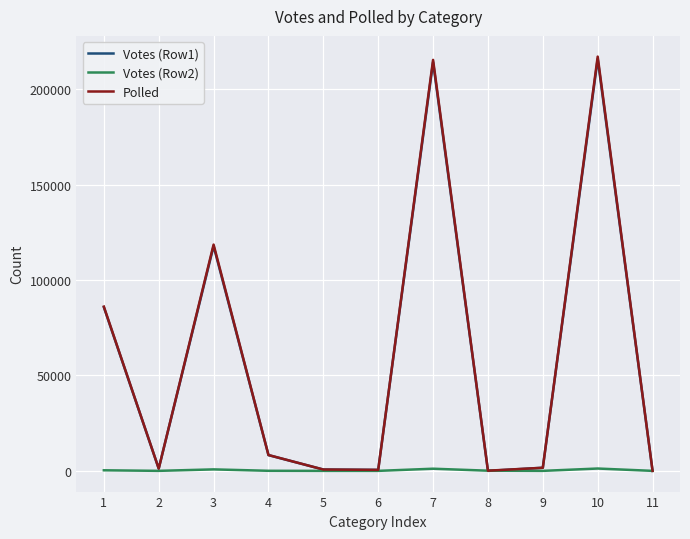

What is the greatest value displayed?

217019